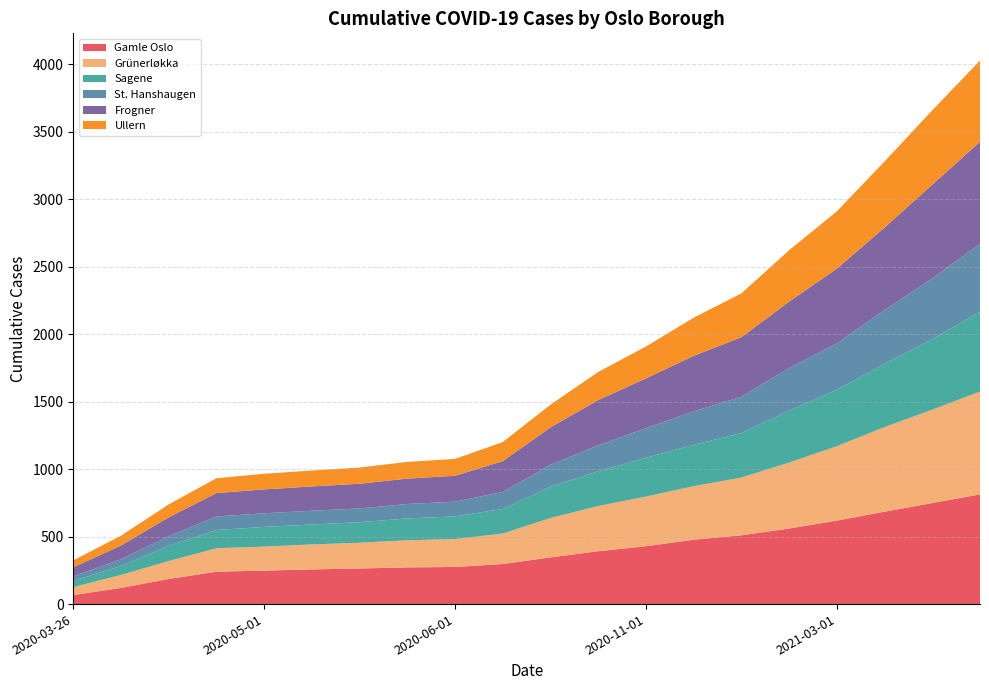

Reading left to right, extract all data points from this chart.

Gamle Oslo: 67	120	186	240	248	257	264	272	275	297	346	392	429	477	510	560	619	685	749	813
Grünerløkka: 59	96	133	174	178	185	191	201	207	226	292	335	368	397	428	489	551	627	692	762
Sagene: 47	66	113	135	146	148	152	162	168	182	232	258	287	307	329	385	418	469	523	591
St. Hanshaugen: 33	50	71	100	101	102	102	107	109	126	163	192	220	247	270	315	344	398	450	504
Frogner: 67	102	140	174	177	180	183	188	192	228	277	335	369	412	441	493	554	612	695	757
Ullern: 51	73	96	110	116	118	120	124	125	142	168	209	236	283	325	381	425	490	551	602